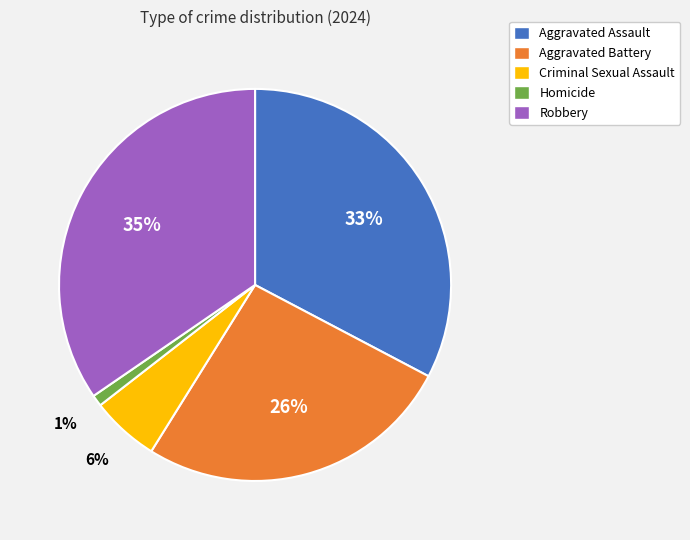

Count the number of slices in the pie.

5